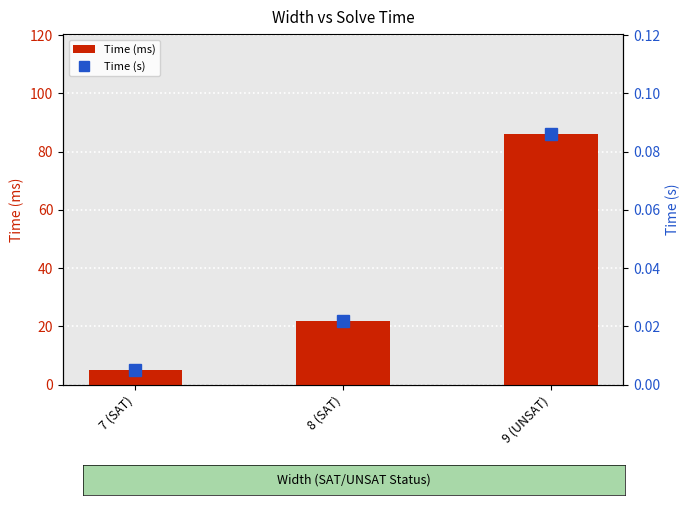

What is the label of the 3rd bar from the right?

7 (SAT)